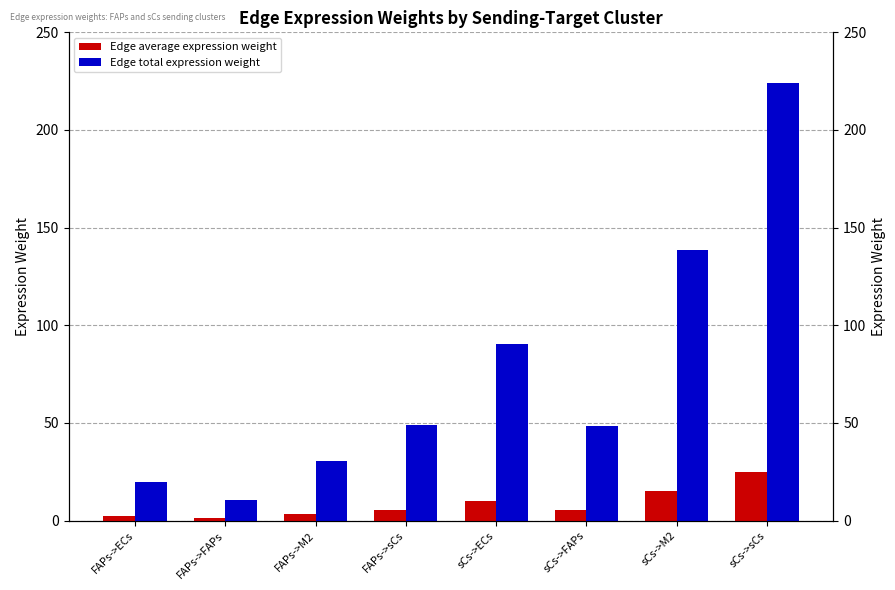

What is the value of the Edge average expression weight bar at the 4th from the left?

5.4